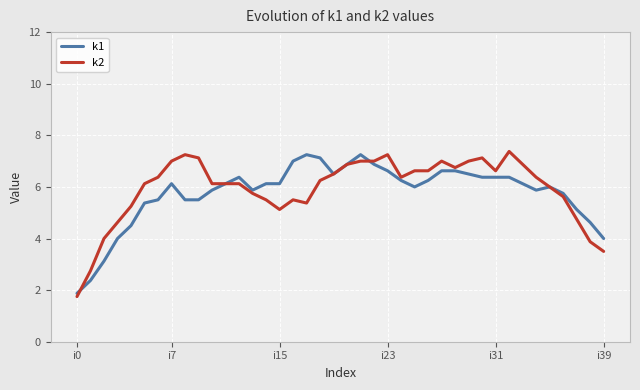

What is the highest value of the k2 series?

7.4